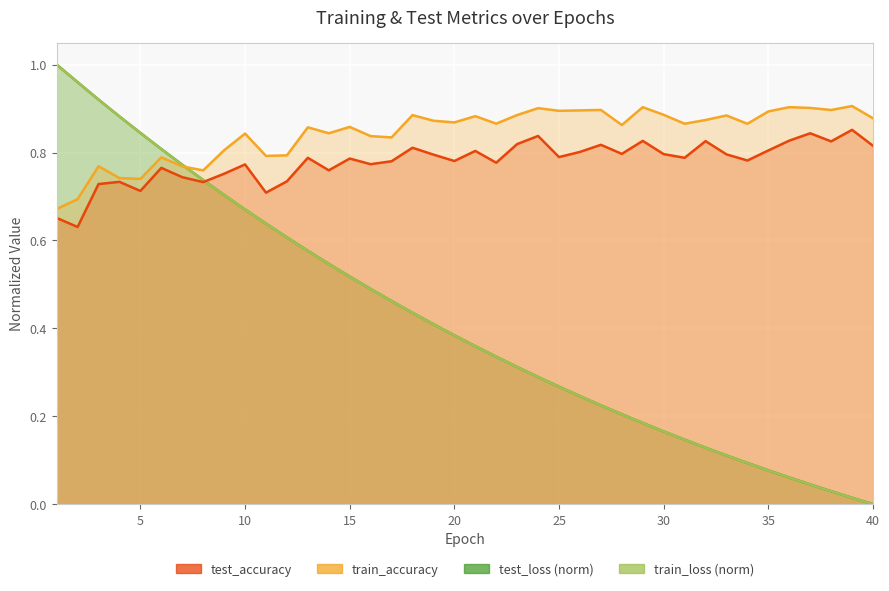

List the series in order of their peak value, highest first.

train_loss, test_loss, train_accuracy, test_accuracy